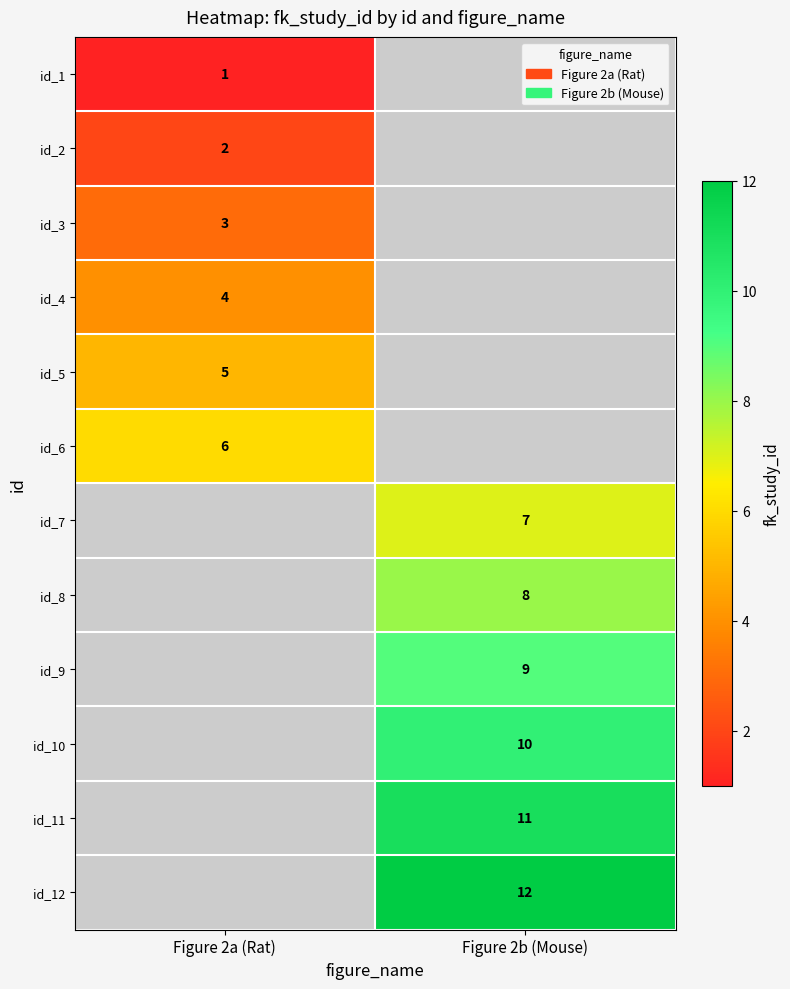

Rank the categories by id_1 value from lowest to highest.

Figure 2a (Rat), Figure 2b (Mouse)